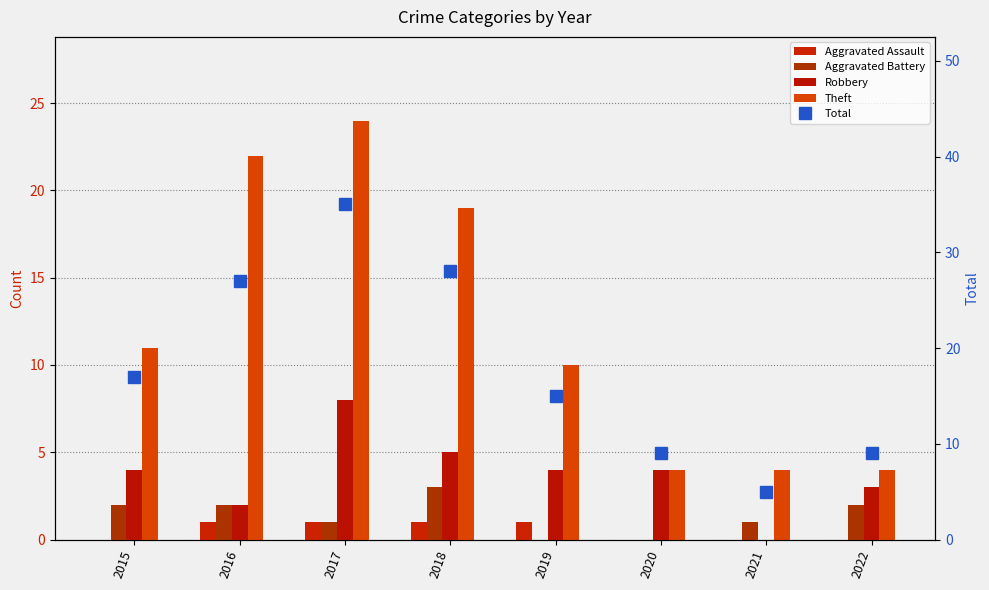

At which category does the chart reach its minimum across all series?

2015